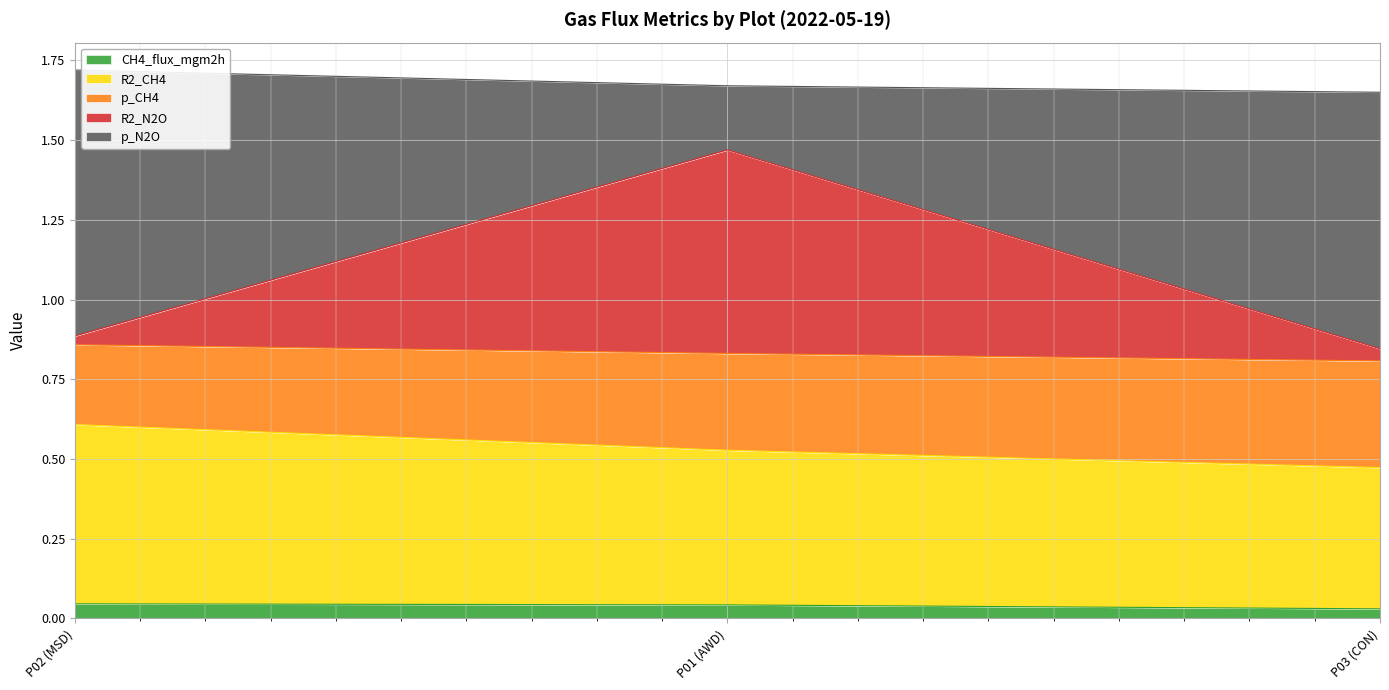

The CH4_flux_mgm2h series shows 0.1 at P02 (MSD). True or false?

False